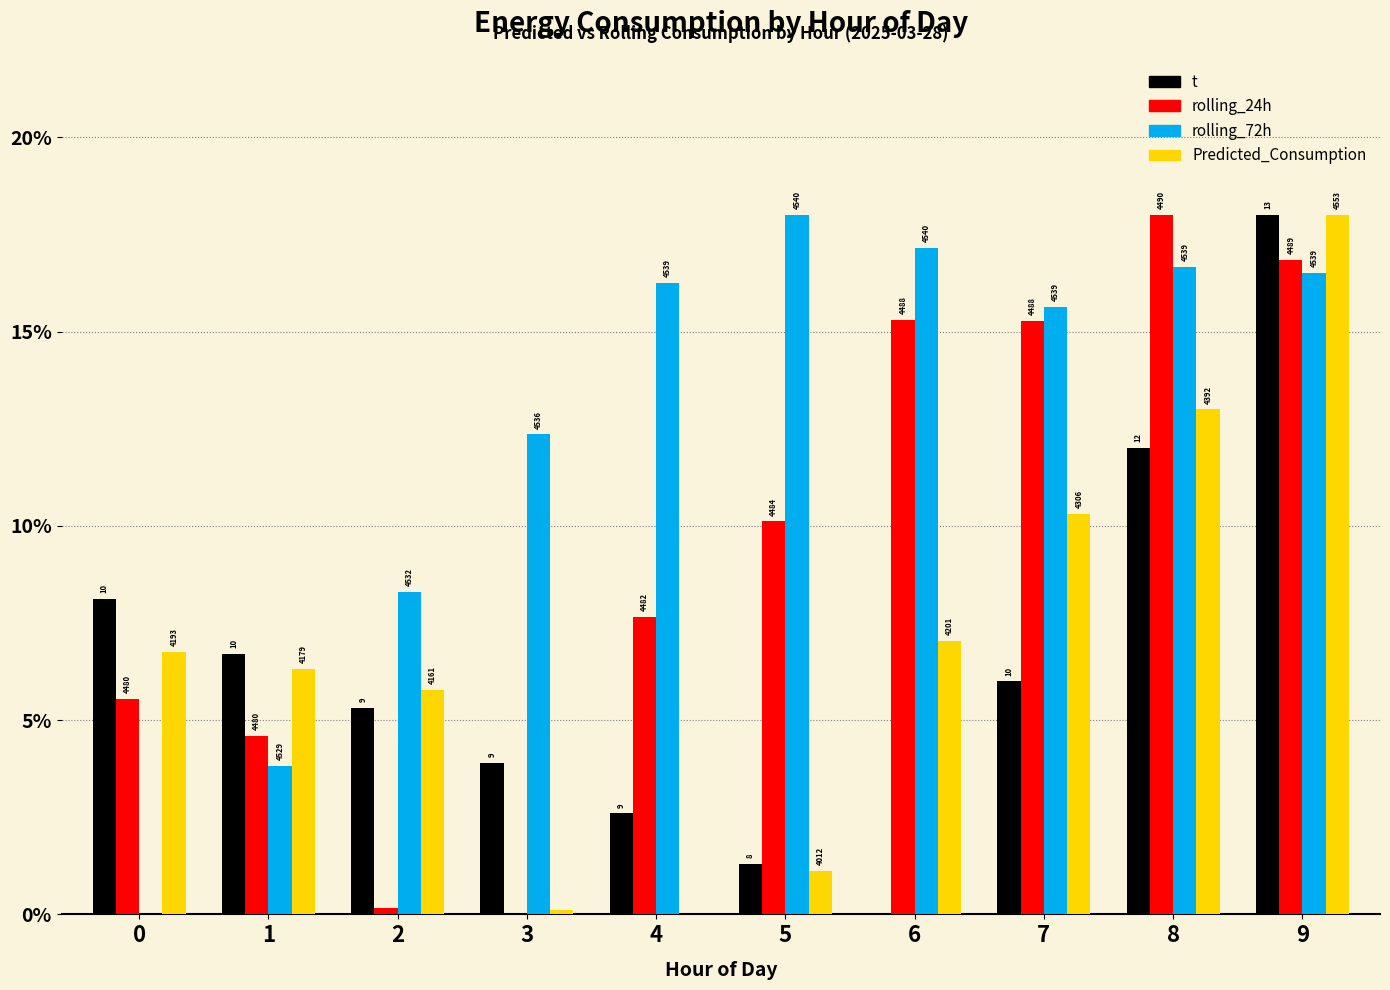

What is the highest value of the rolling_72h series?

18.0